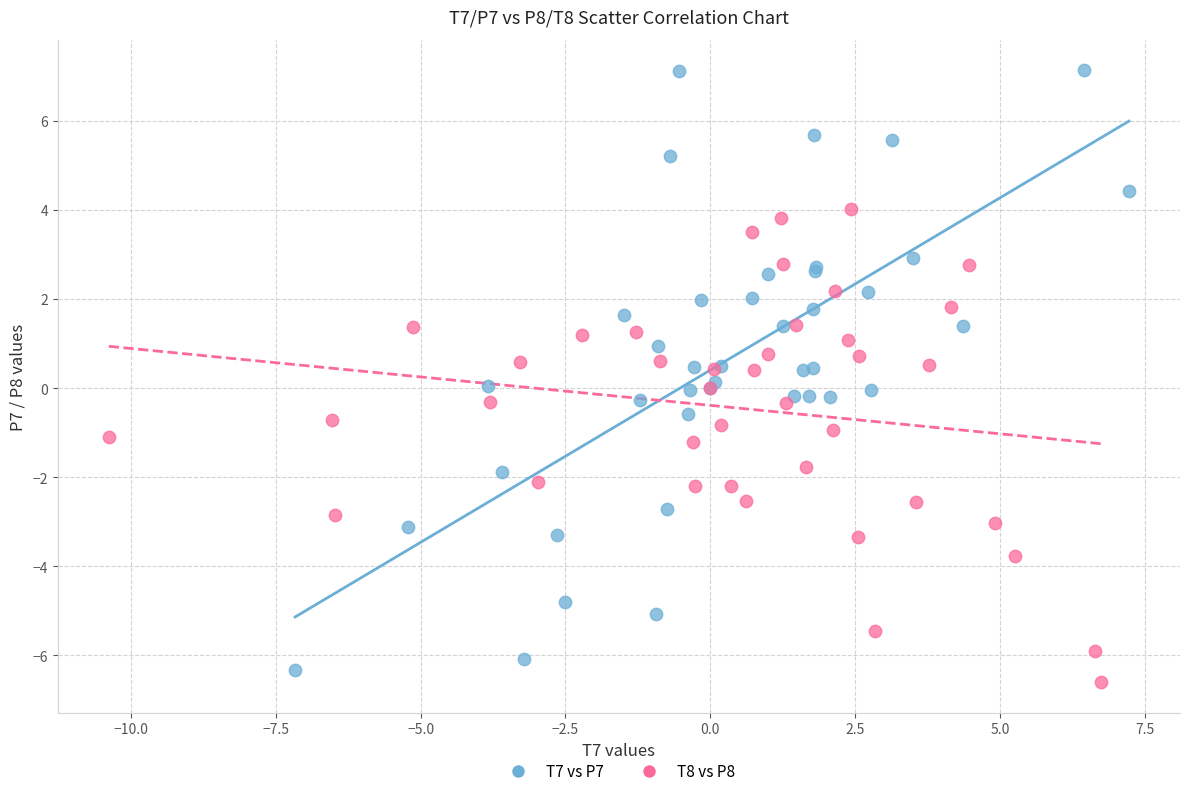

Which series has the widest spread of Y values?

T7 vs P7